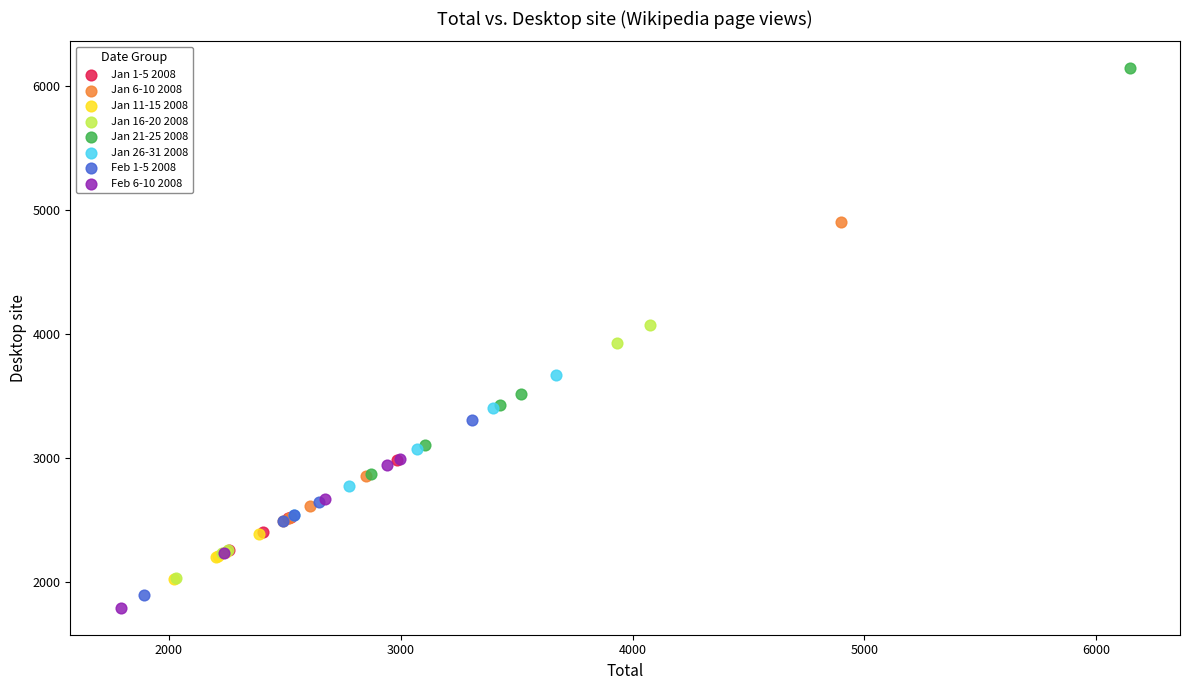

Which series has the widest spread of Y values?

Jan 21-25 2008